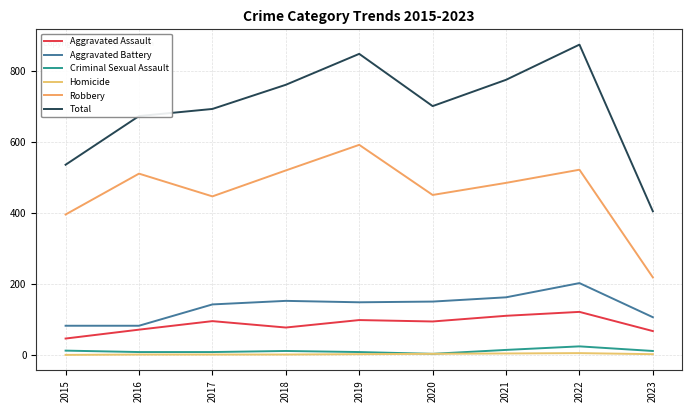

Is it true that Aggravated Battery equals 202 at 2022?

True